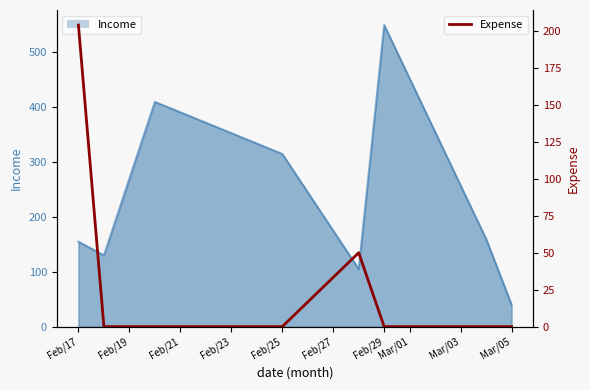

The Income series shows 155 at Feb/17. True or false?

True